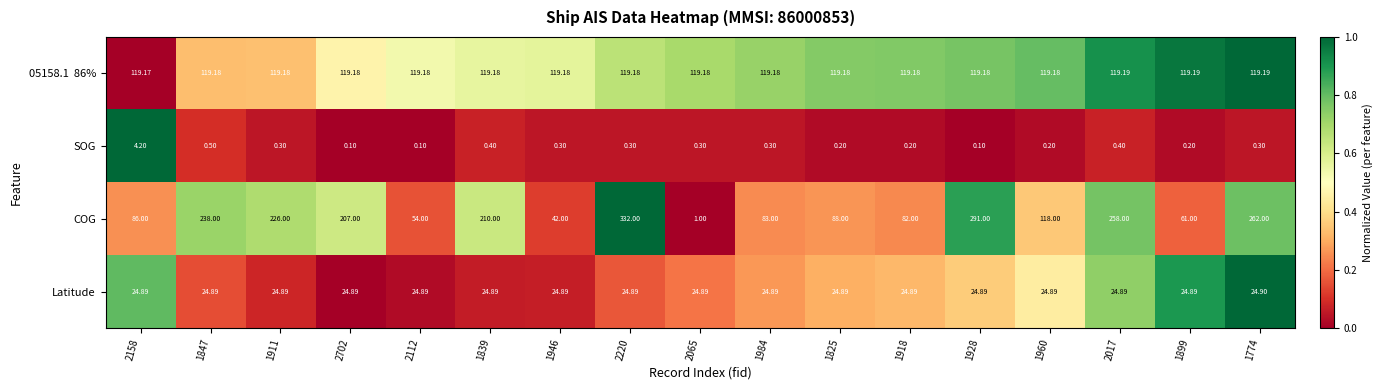

Which series has the widest spread of values?

COG